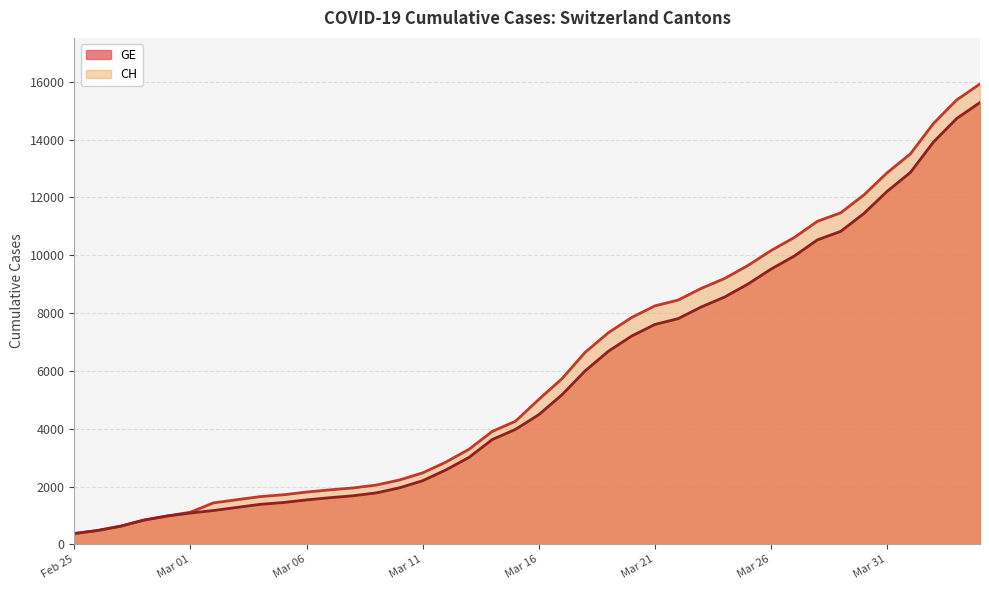

The value of CH at Mar 31 is 12852. True or false?

True